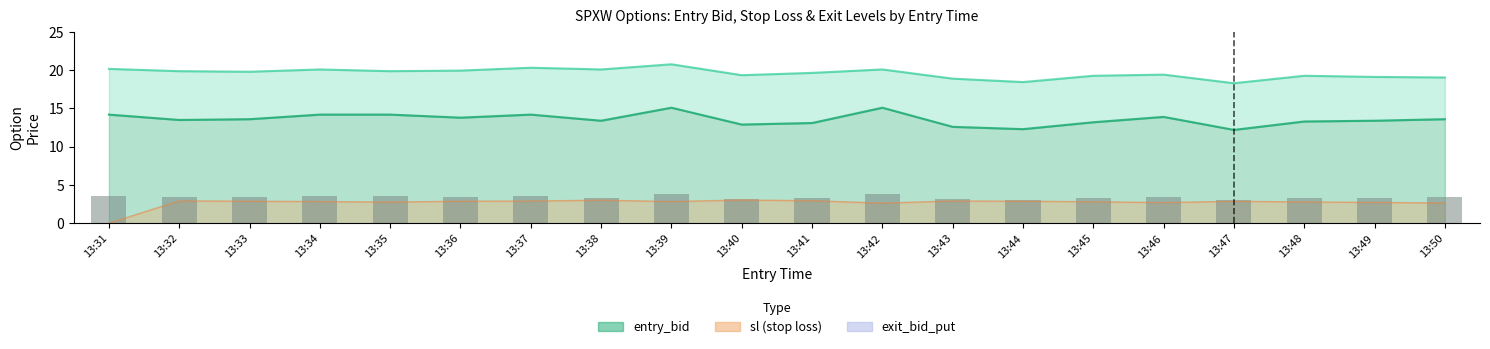

Which has a higher value, 13:42 or 13:41?

13:42